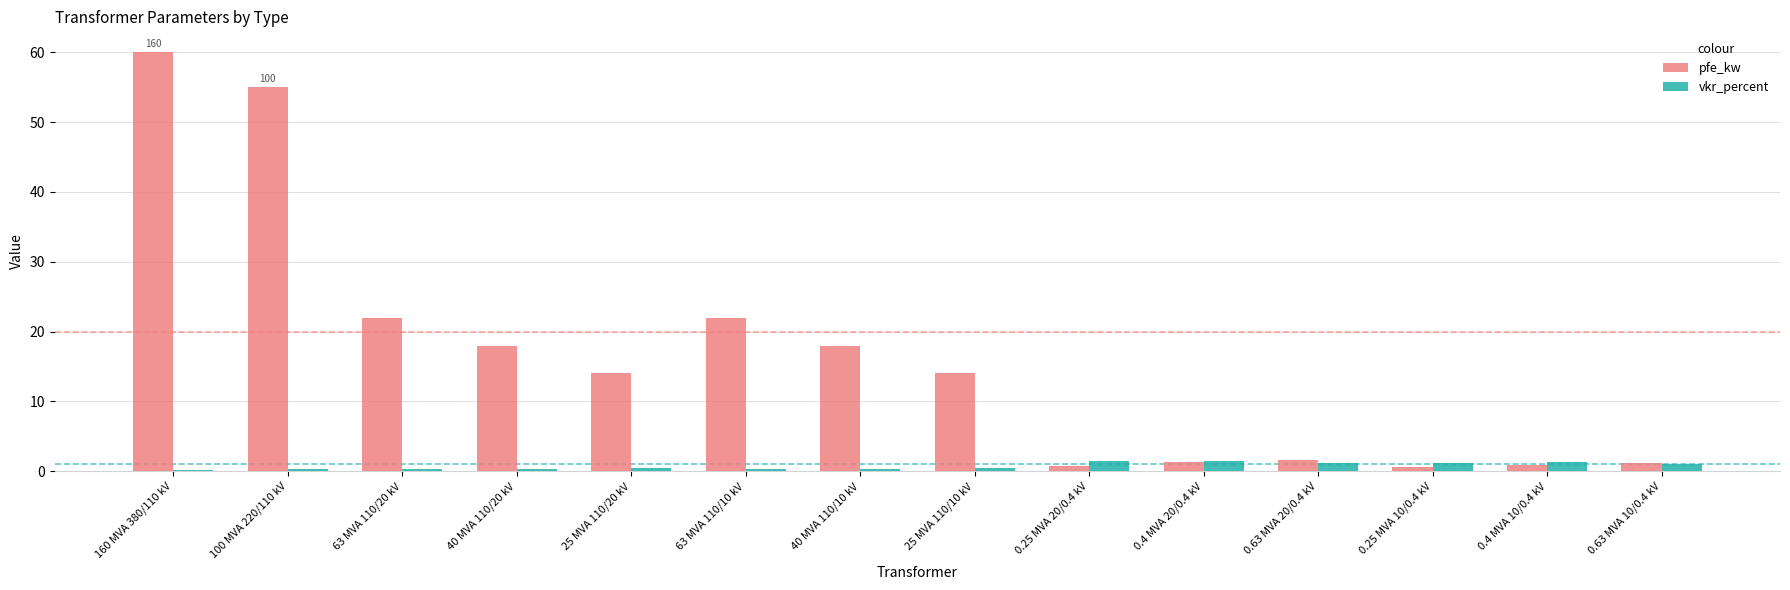

What is the spread (max minus min) of values at 25 MVA 110/10 kV?

13.6